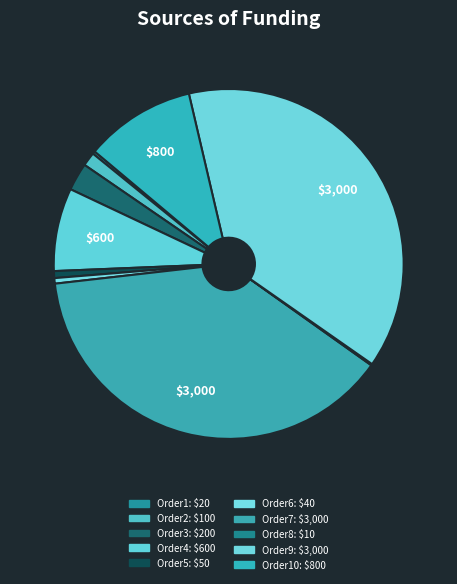

Which slice is the largest?

Order7